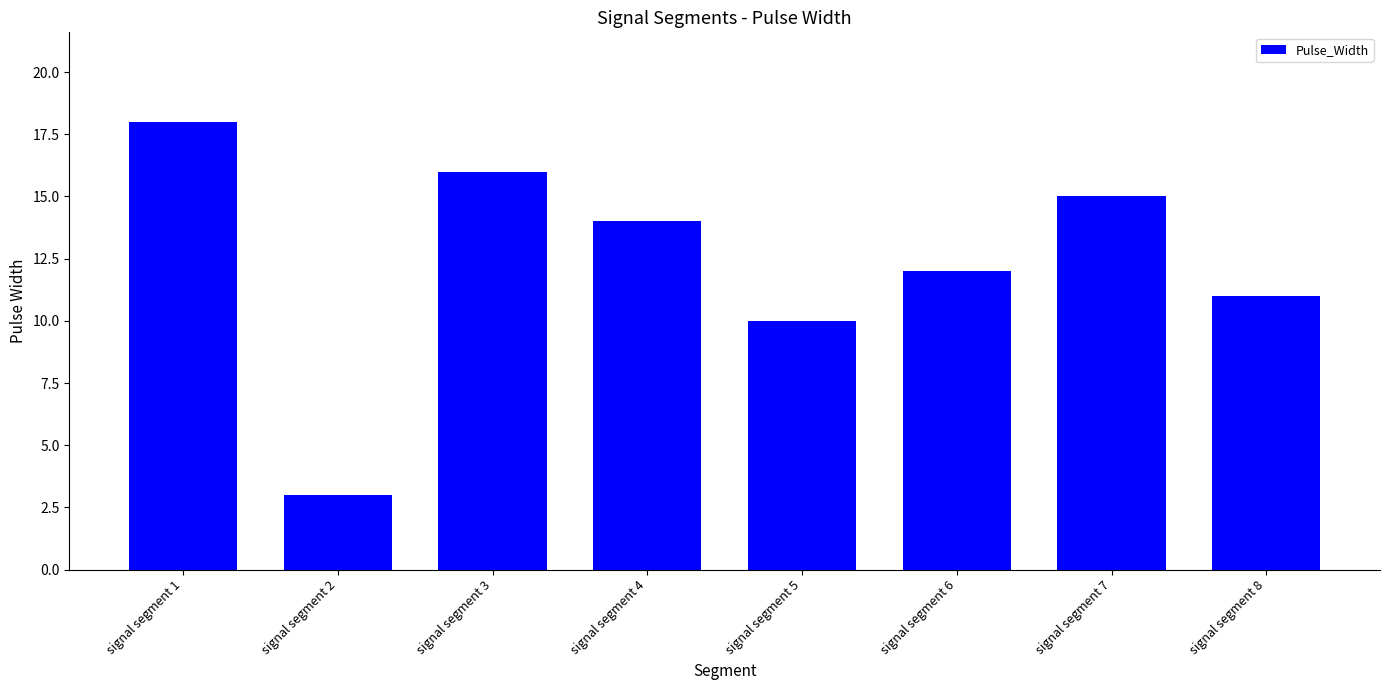

Rank the categories by value from lowest to highest.

signal segment 2, signal segment 5, signal segment 8, signal segment 6, signal segment 4, signal segment 7, signal segment 3, signal segment 1